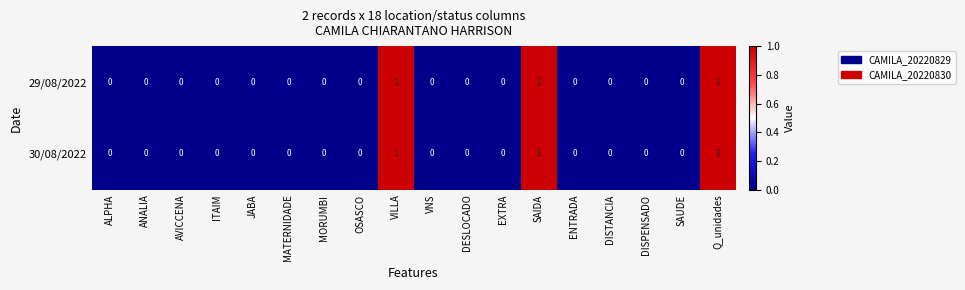

Is it true that 29/08/2022 equals -1 at JABA?

False